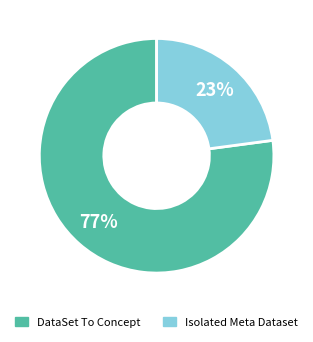

To the nearest percent, what portion does DataSet To Concept represent?

77%